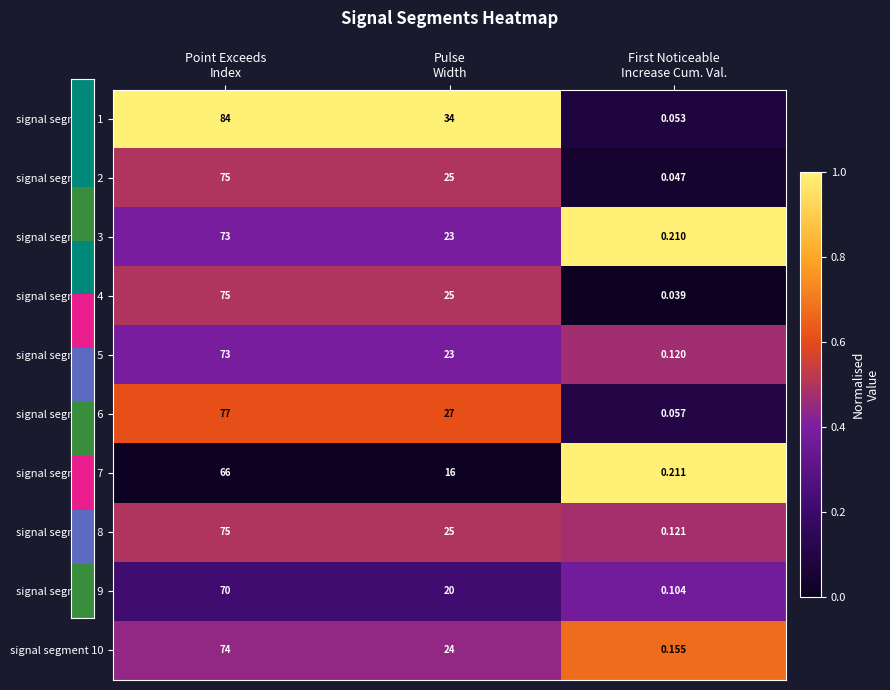

What is the total value across all series at Point Exceeds
Index?

742.0